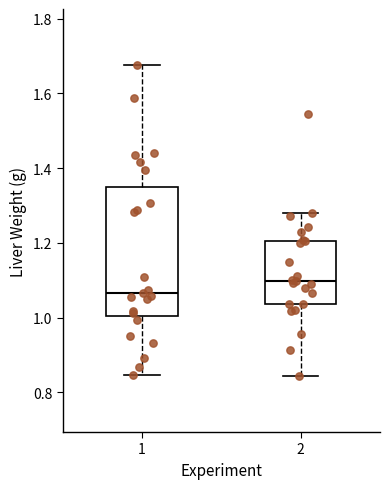

Comparing the boxes themselves (not the whiskers), which one is the tallest?

1